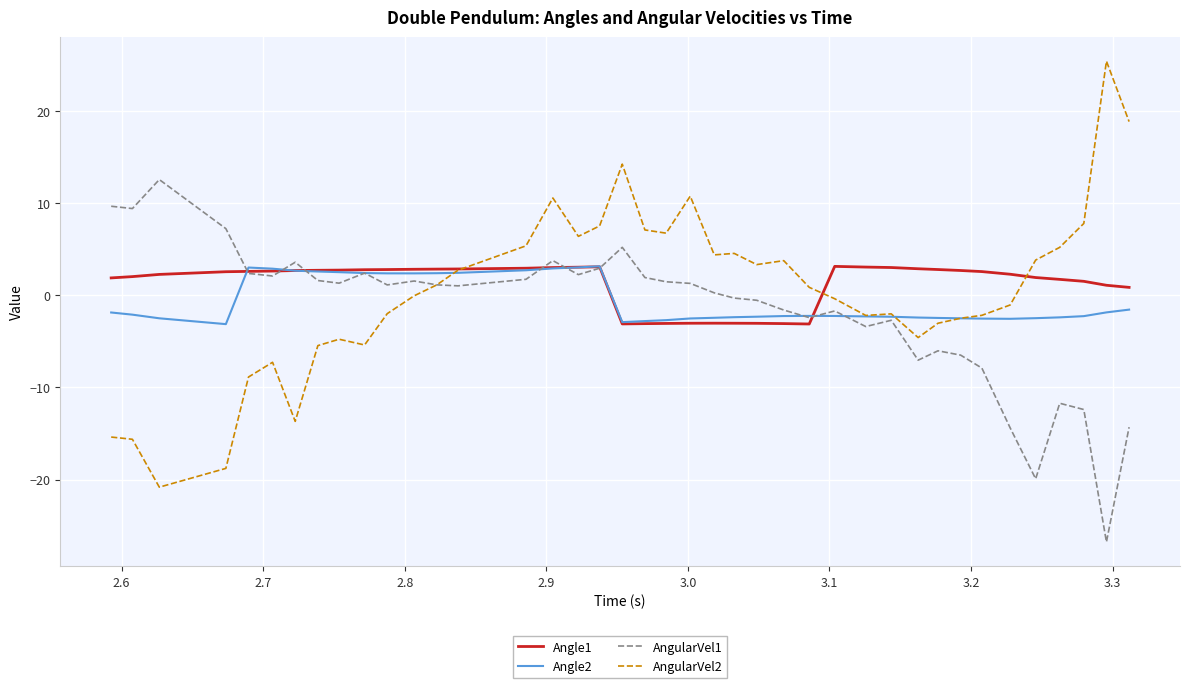

What is the highest value of the Angle2 series?

3.1